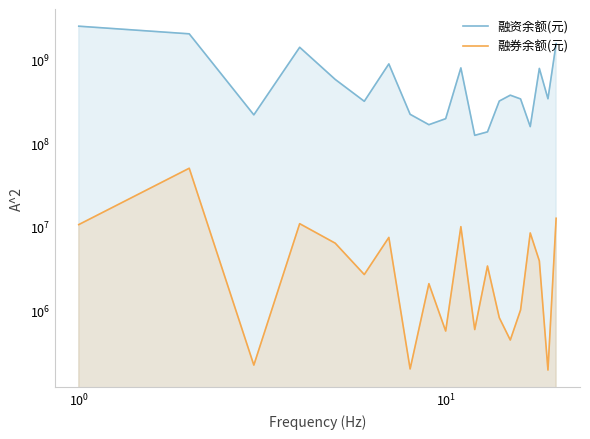

At how many categories does at least one series exceed 1080612548?

4